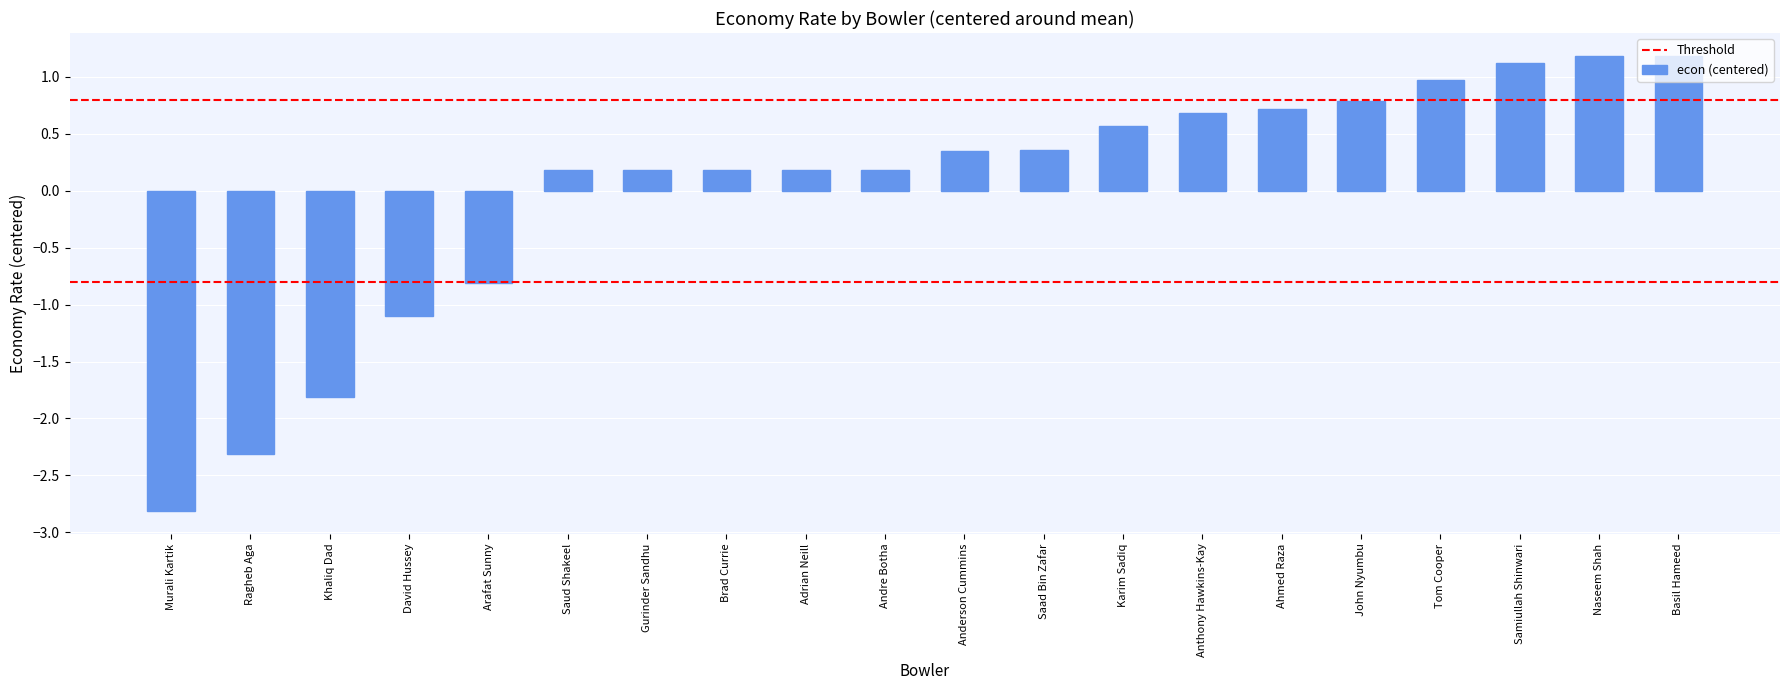

What is the greatest value displayed?

1.2